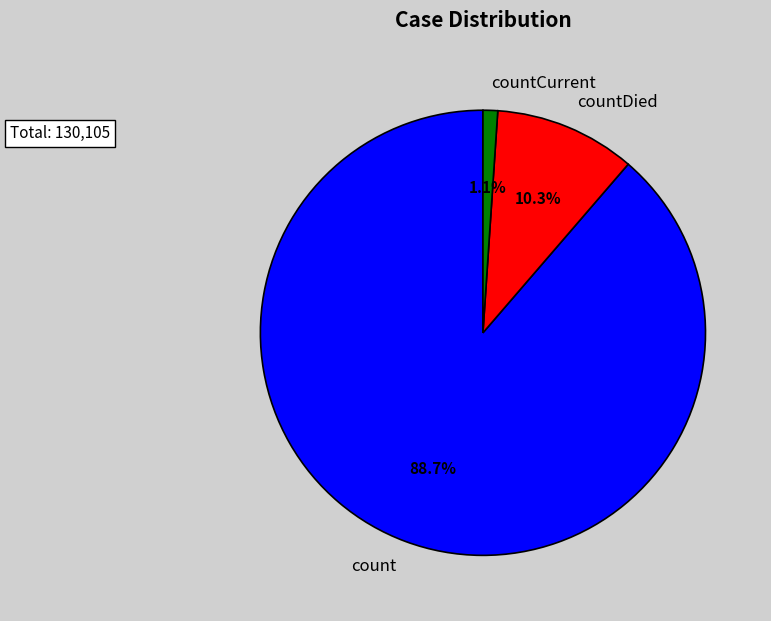

Is countCurrent the majority of the pie?

No